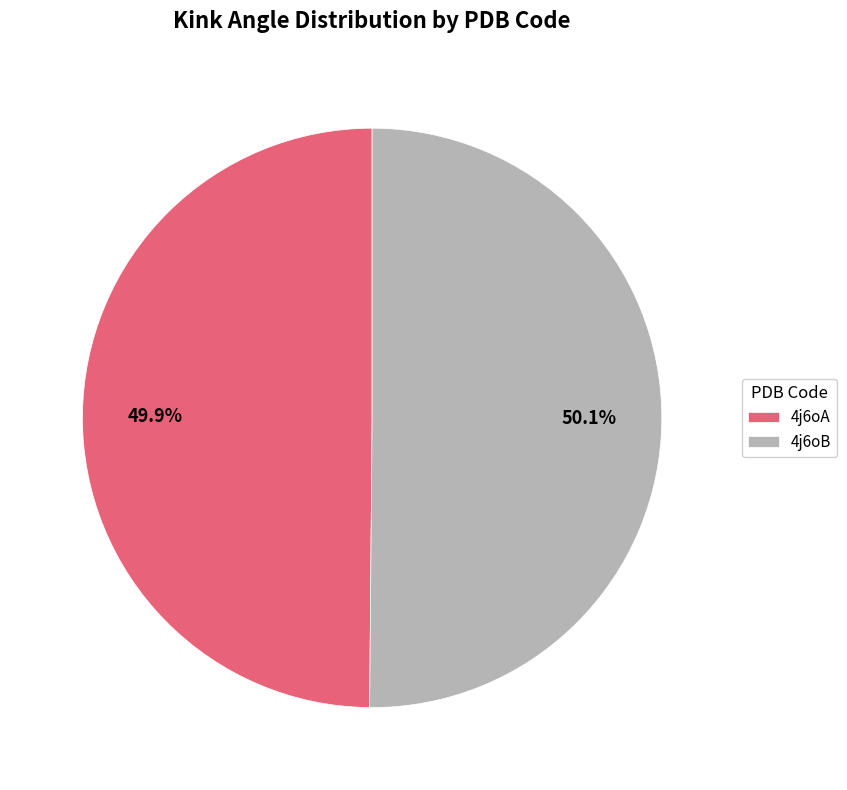

How many segments does this pie chart have?

2